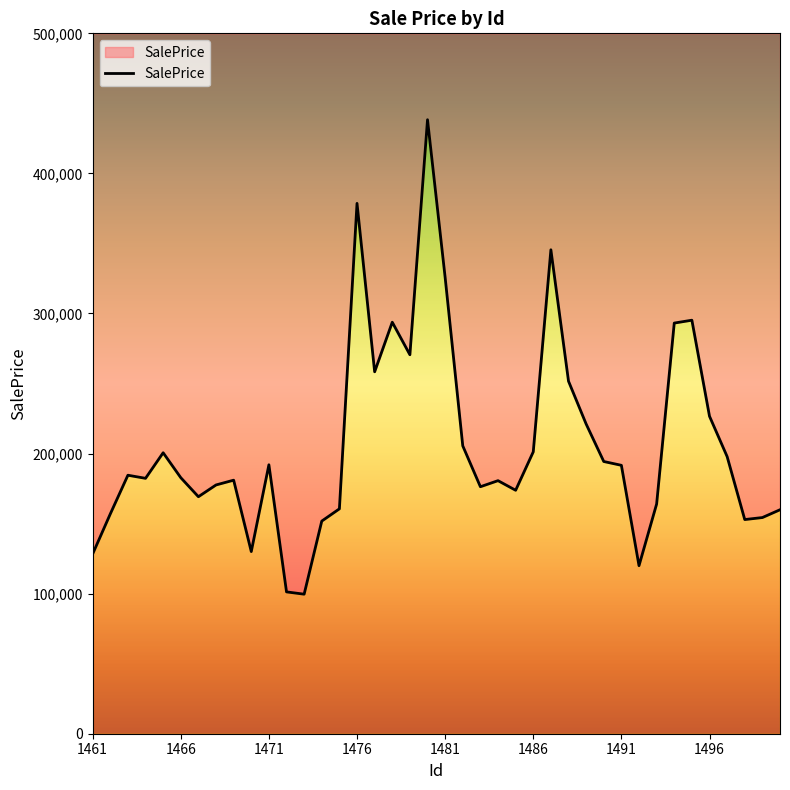

Reading left to right, list all the values displayed in this chart.

128309.2	156890.2	184536.4	182329.2	200579.3	182787.0	169193.9	177592.0	181006.6	130028.0	192003.5	101251.7	99613.7	151796.9	160544.5	378608.4	258375.9	293774.8	270546.9	438326.9	325744.6	205509.1	176326.8	180658.3	173803.6	201239.7	345485.4	251675.0	221103.0	194333.9	191616.7	119956.9	164012.9	293164.3	295211.7	226643.3	197848.6	152892.3	154323.0	159891.0